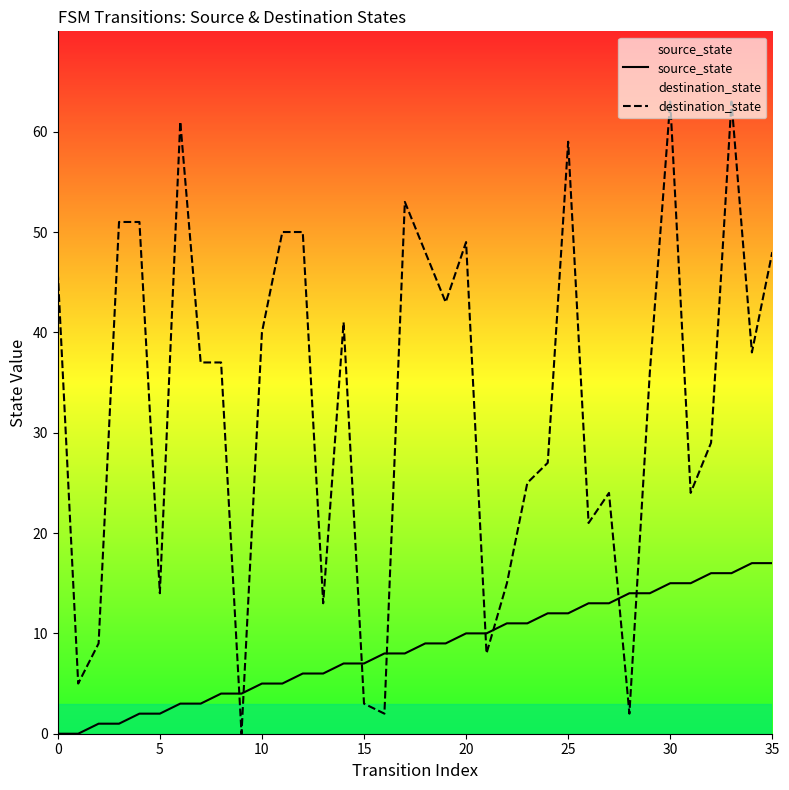

List the series in order of their peak value, highest first.

destination_state, source_state